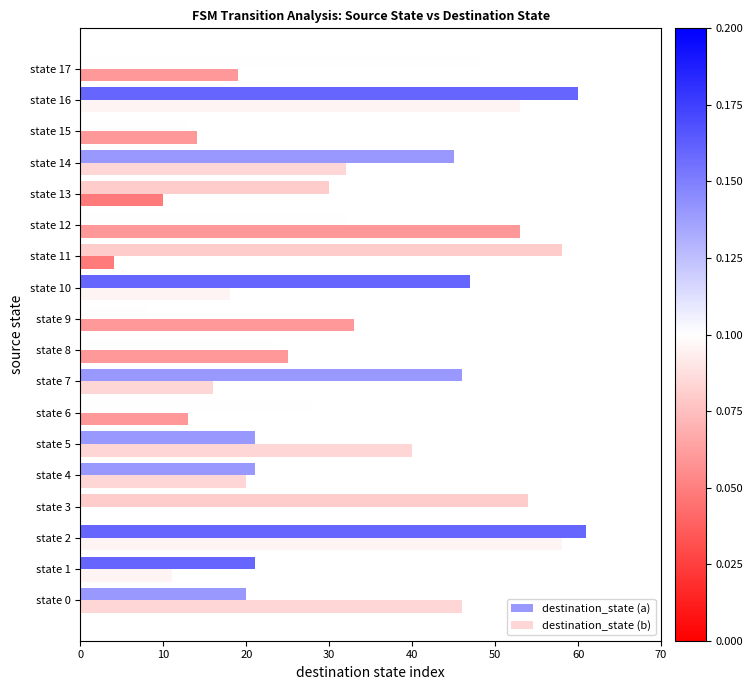

Is the value of destination_state (b) at state 4 greater than the value of destination_state (a) at state 14?

No